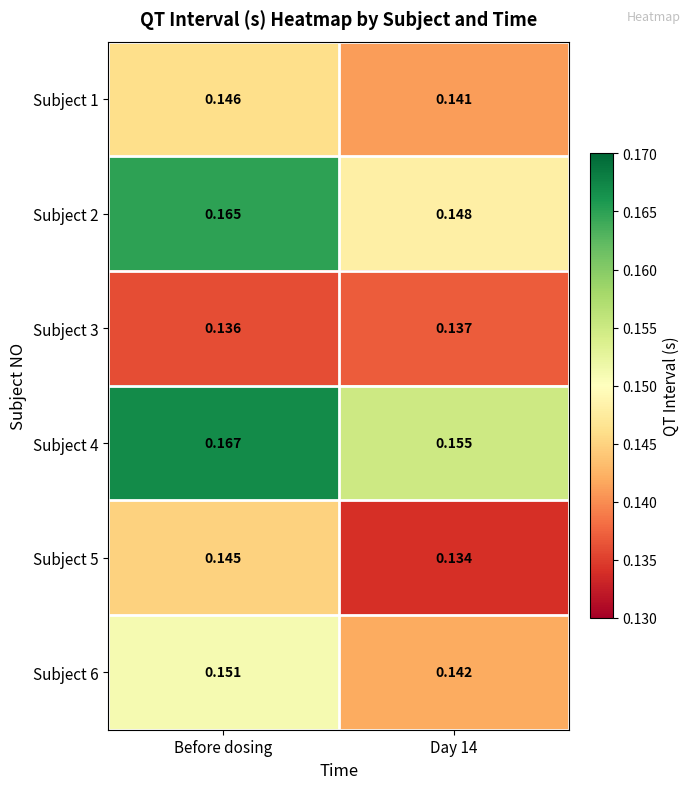

At which label does Subject 1 reach its peak?

Before dosing